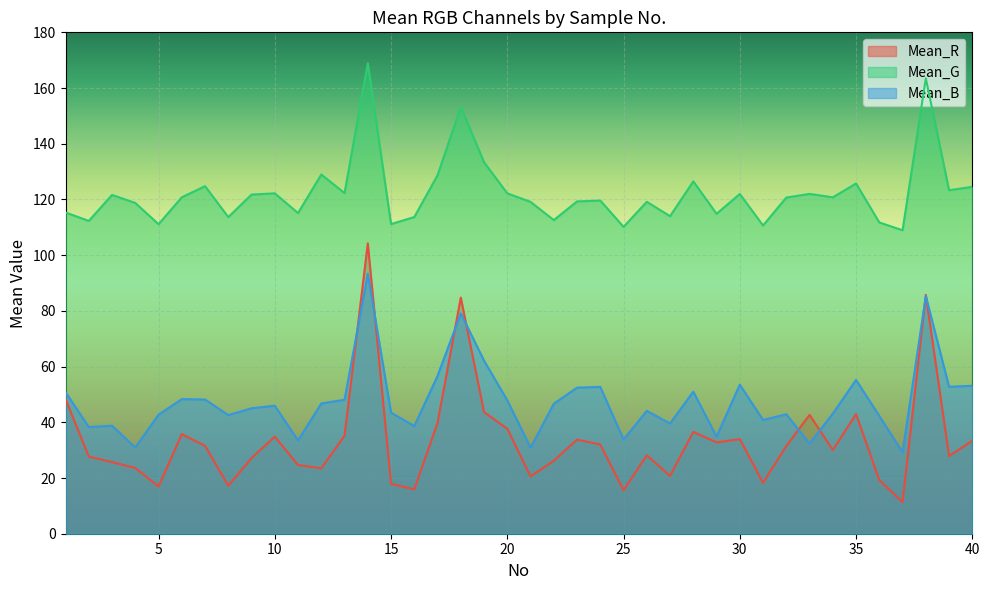

Reading left to right, what are all the values shown in this chart?

Mean_R: 48.3	27.7	25.7	23.6	16.9	35.8	31.6	17.2	27.2	34.9	24.7	23.5	35.2	104.2	17.9	15.9	39.8	84.8	43.6	37.7	20.6	26.2	33.8	32.0	15.6	28.2	20.8	36.5	32.8	34.0	18.3	31.5	42.7	30.1	42.9	19.2	11.3	85.8	27.9	33.3
Mean_G: 115.3	112.3	121.6	118.8	111.1	120.8	124.8	113.7	121.8	122.2	115.1	129.0	122.3	168.9	111.2	113.7	128.7	153.2	133.4	122.2	119.1	112.6	119.3	119.6	110.2	119.2	114.0	126.5	114.9	122.0	110.7	120.7	122.0	120.8	125.7	111.8	109.0	163.5	123.3	124.5
Mean_B: 50.8	38.3	38.8	30.9	42.7	48.3	48.2	42.6	45.0	46.0	33.5	46.8	48.1	93.3	43.5	38.6	56.7	79.1	62.1	47.9	30.9	46.7	52.5	52.7	33.8	44.1	39.6	51.0	34.9	53.5	40.8	42.9	32.3	43.1	55.2	42.3	29.2	85.3	52.8	53.1